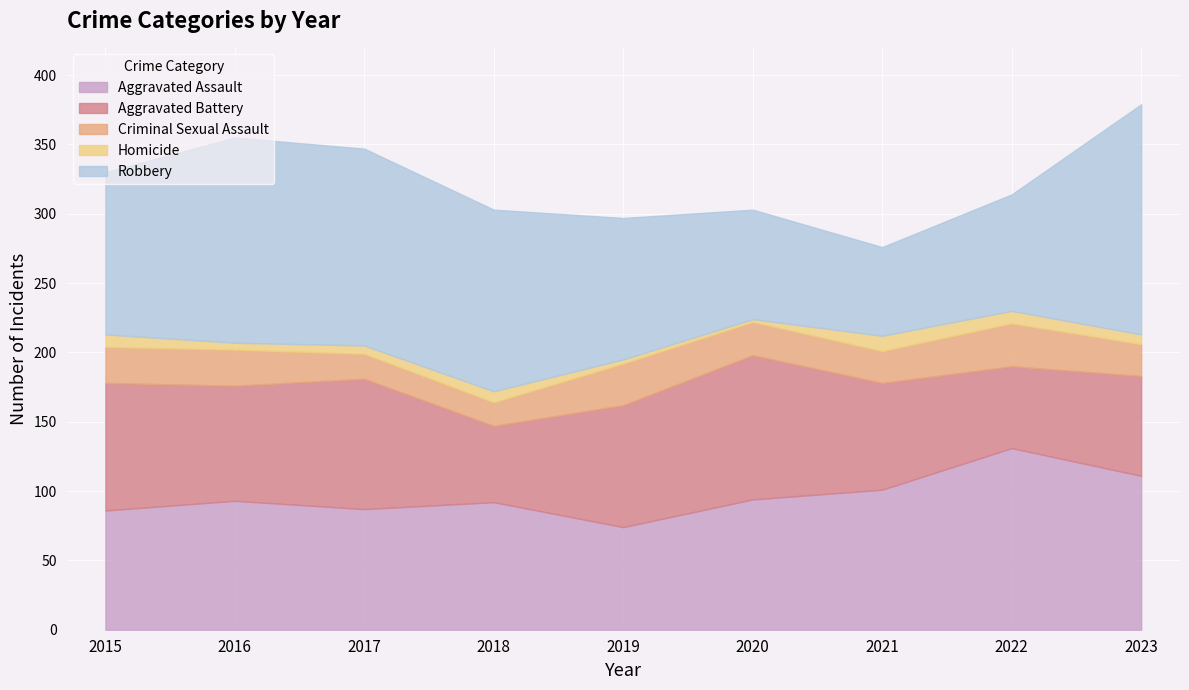

What is the total value across all series at 2016?

355